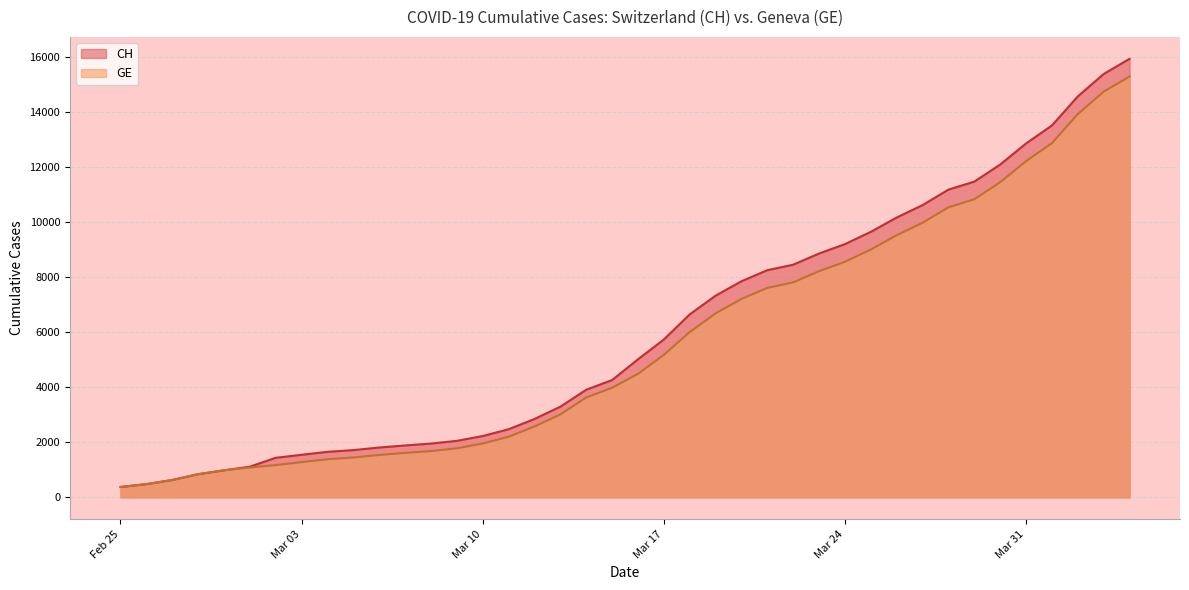

What position from the right is 2020-03-25?

11